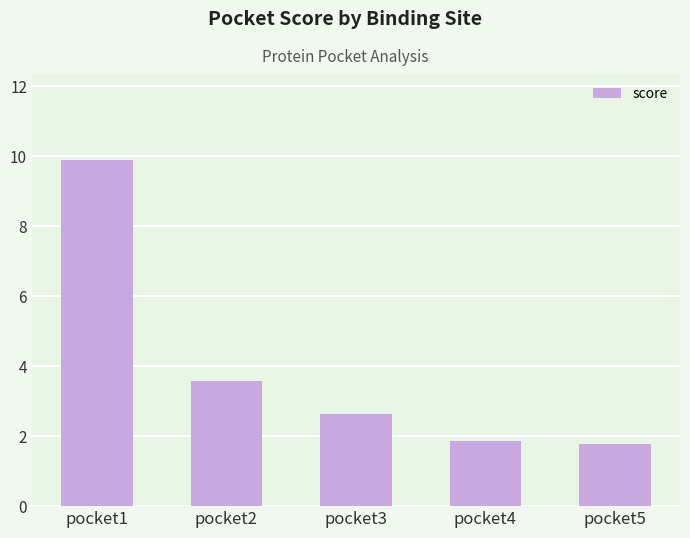

What is the difference between the second highest and second lowest values?

1.7